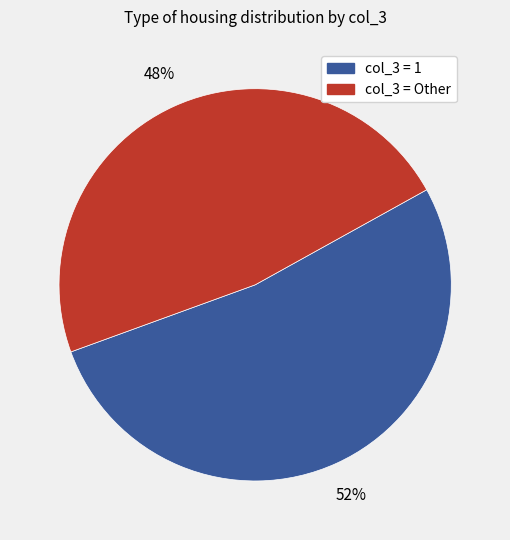

To the nearest percent, what is the average slice percentage?

50%